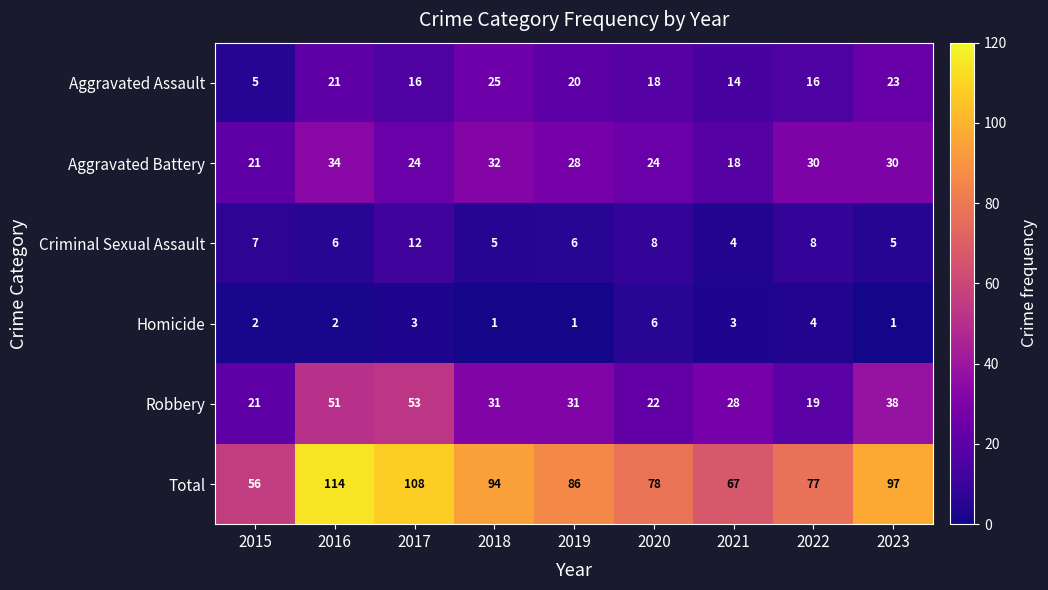

At which category is the sum across all series the highest?

2016